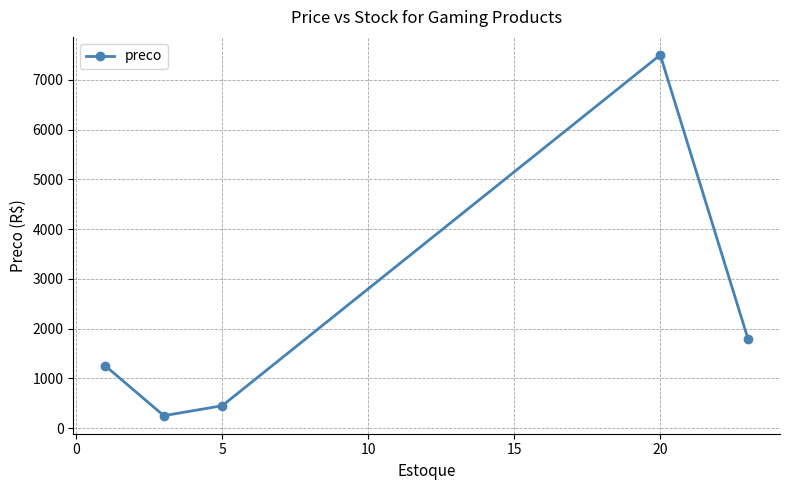

What is the minimum value shown in the chart?

249.9